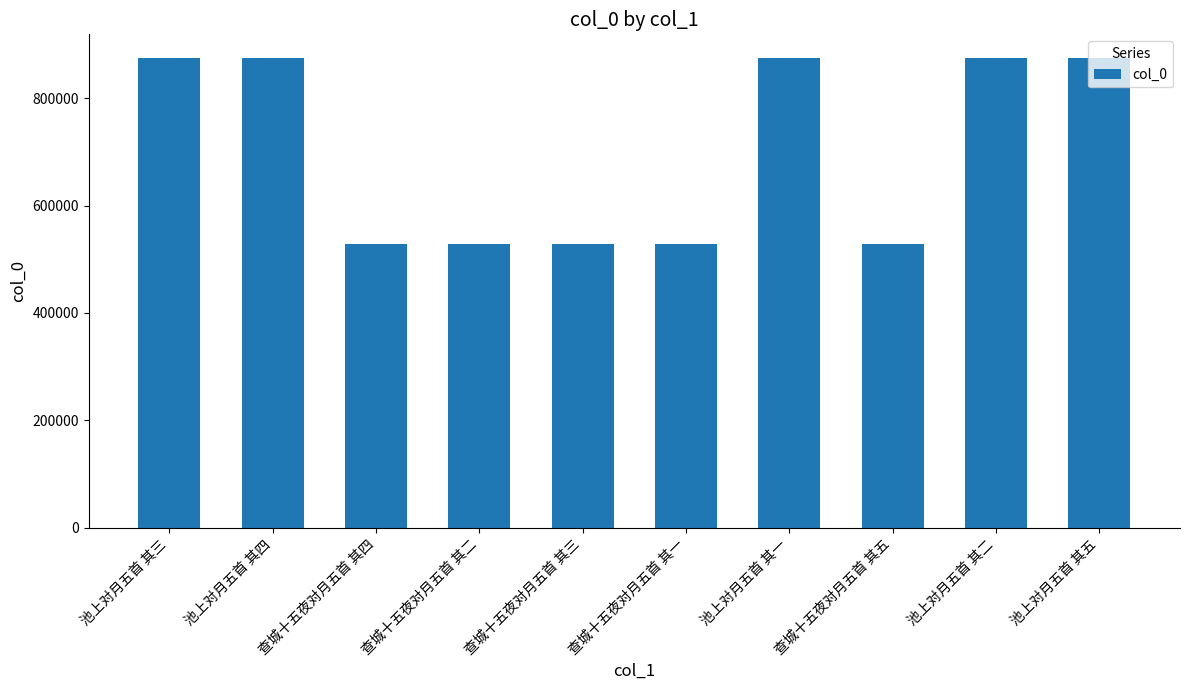

What is the change in value from 池上对月五首 其三 to 查城十五夜对月五首 其一?

-347537